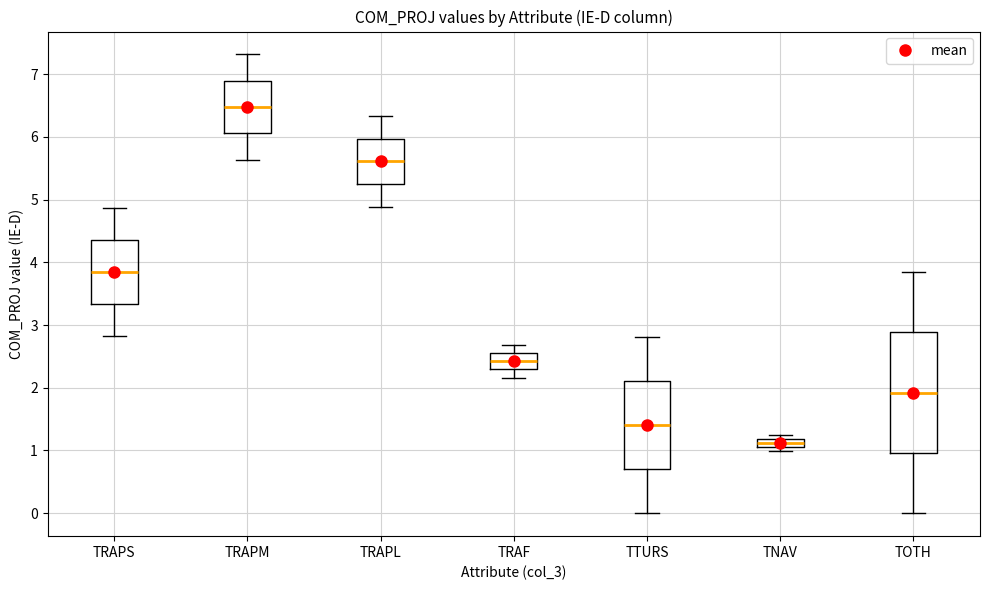

Where is the upper edge of the box for TNAV on the y-axis? The values are not printed on the chart, so give them approximately, as read against the axis.

1.2